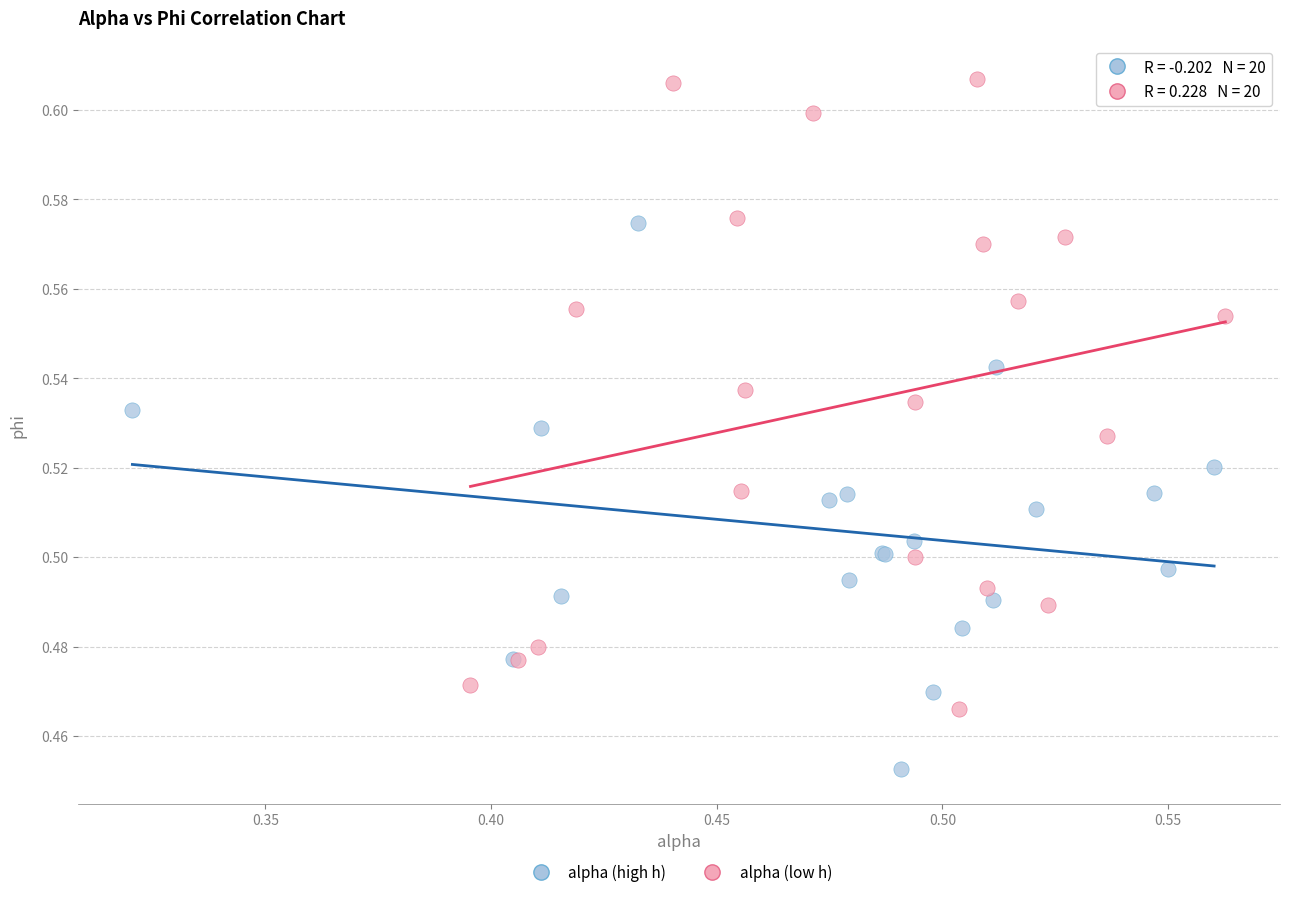

Which series reaches the minimum Y coordinate?

alpha (high h)